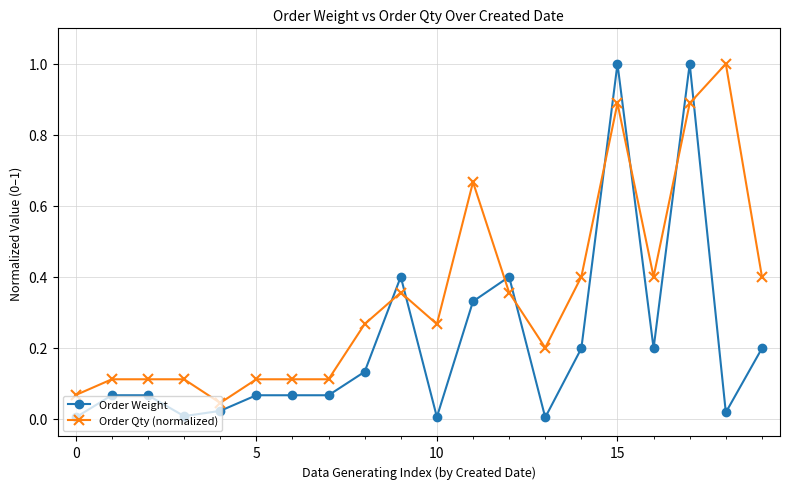

True or false: Order Weight has more than 1 points higher than both neighbors.

True